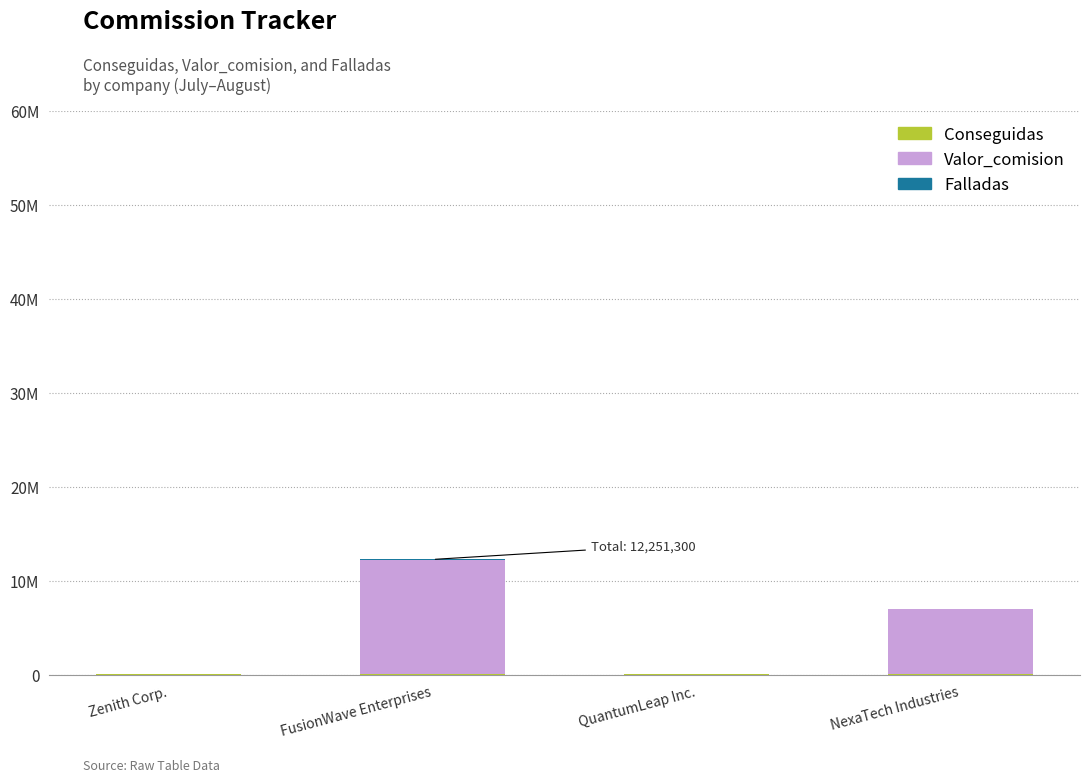

Are the bars horizontal?

No